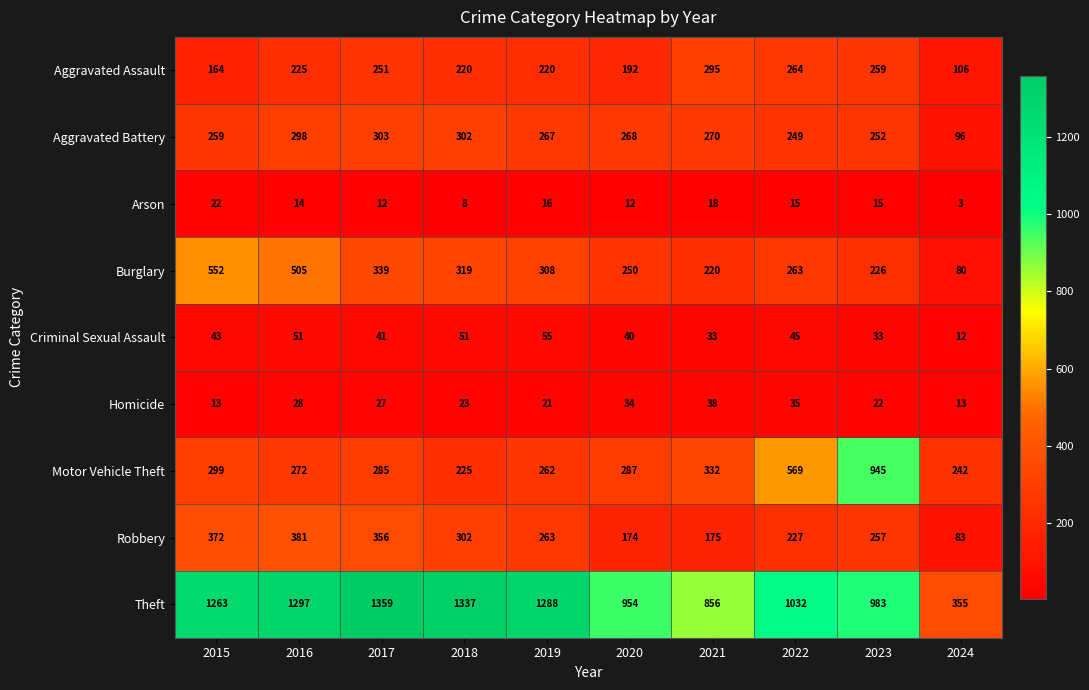

What is the total value across all series at 2022?

2699